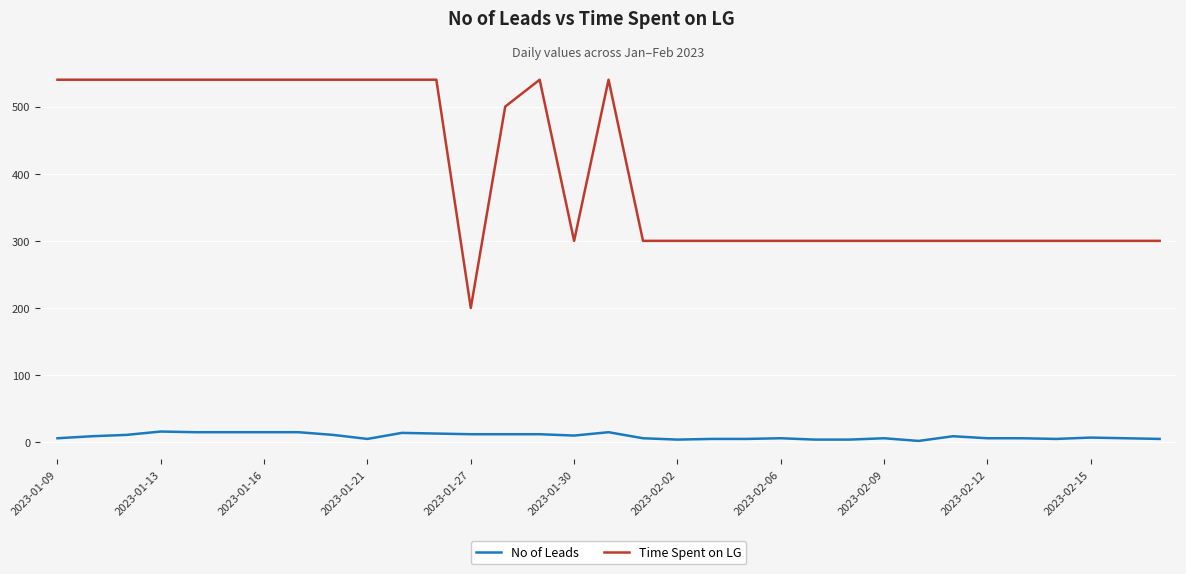

True or false: No of Leads and Time Spent on LG intersect in this chart.

False